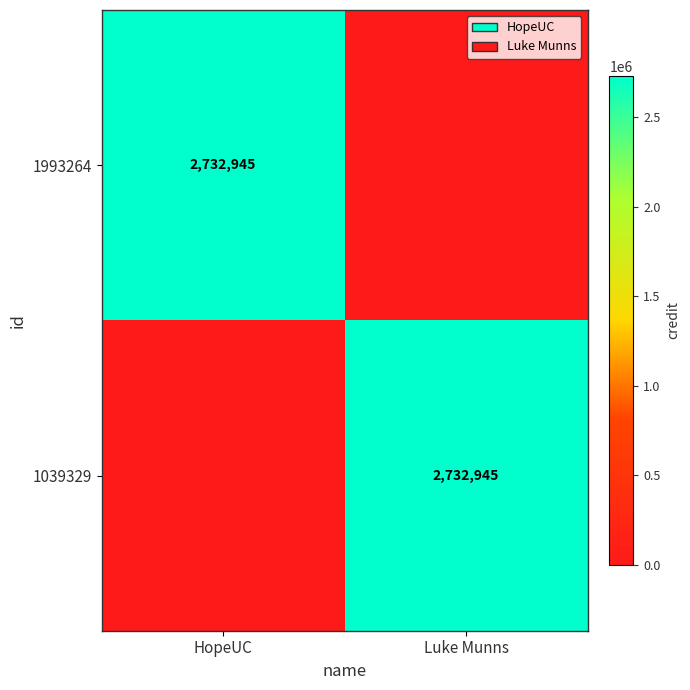

Between HopeUC and Luke Munns, which is larger?

HopeUC